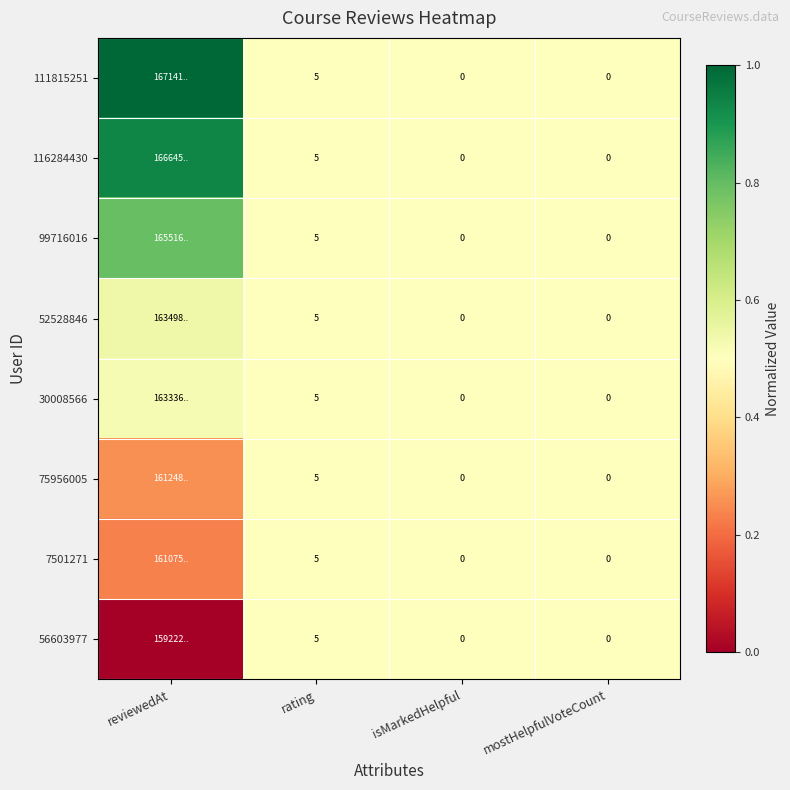

Rank the series at mostHelpfulVoteCount from highest to lowest value.

111815251, 116284430, 99716016, 52528846, 30008566, 75956005, 7501271, 56603977